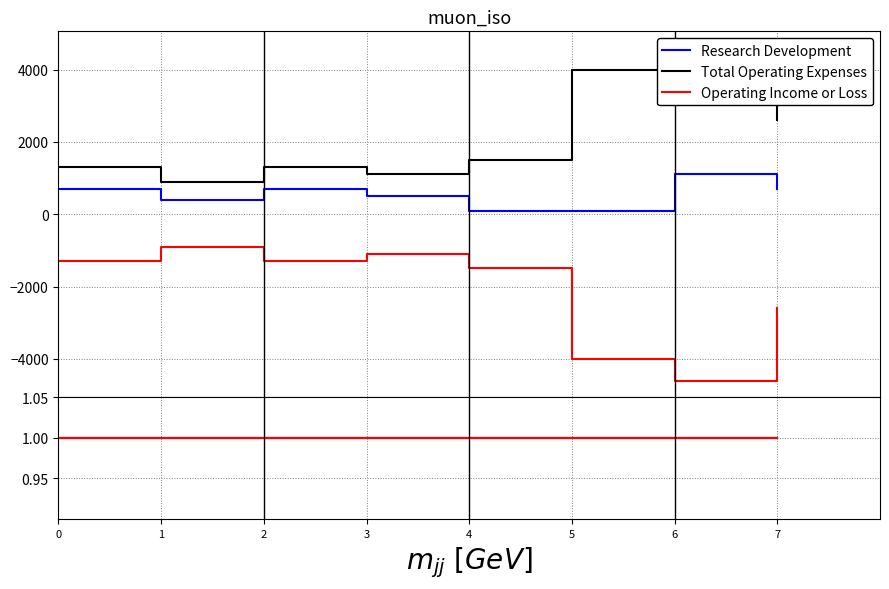

What is the spread (max minus min) of values at 1?

1800